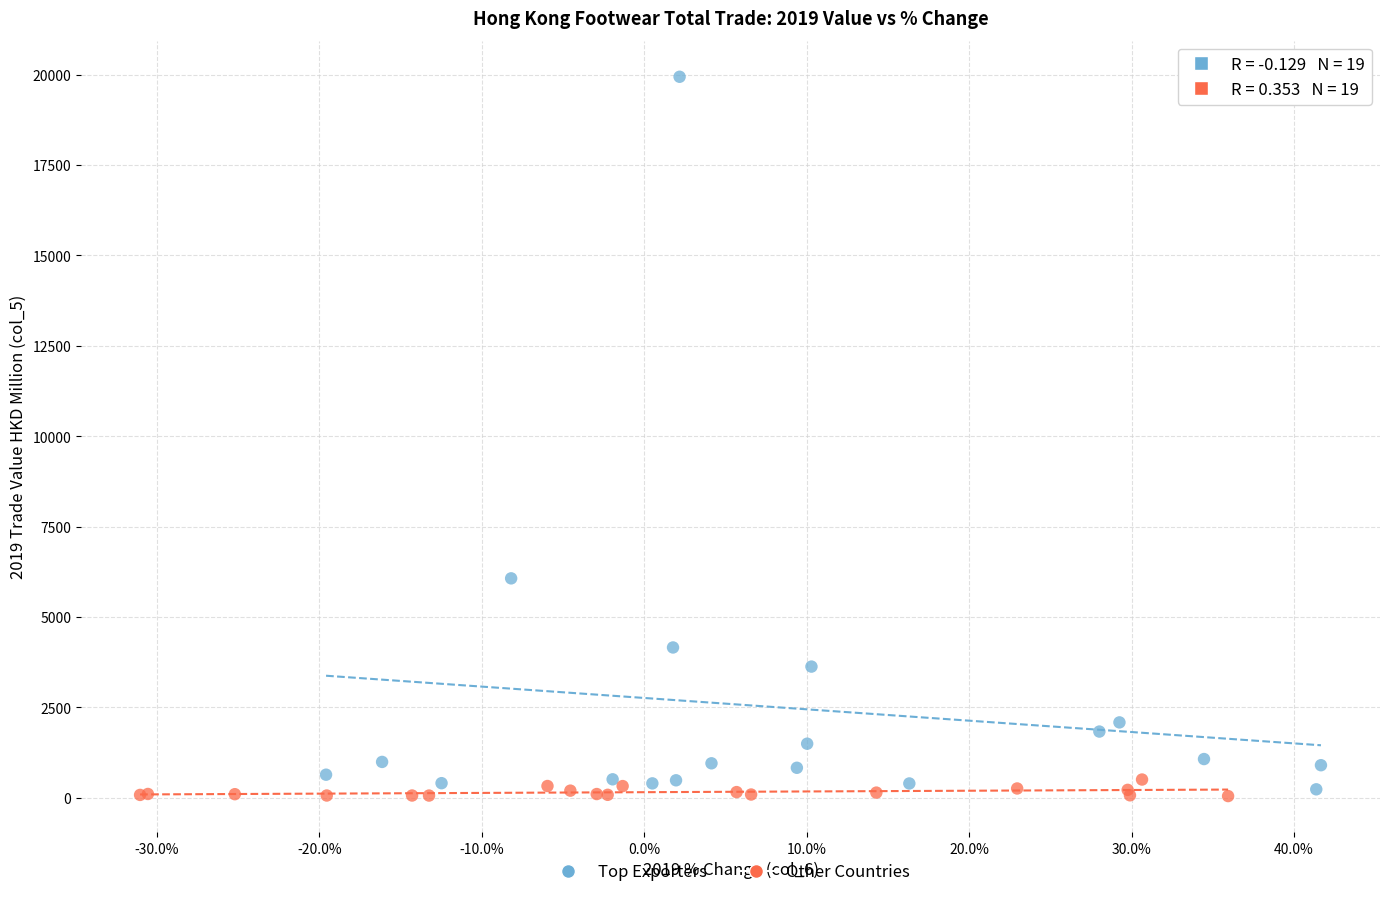

Which series reaches the maximum Y coordinate?

Top Exporters